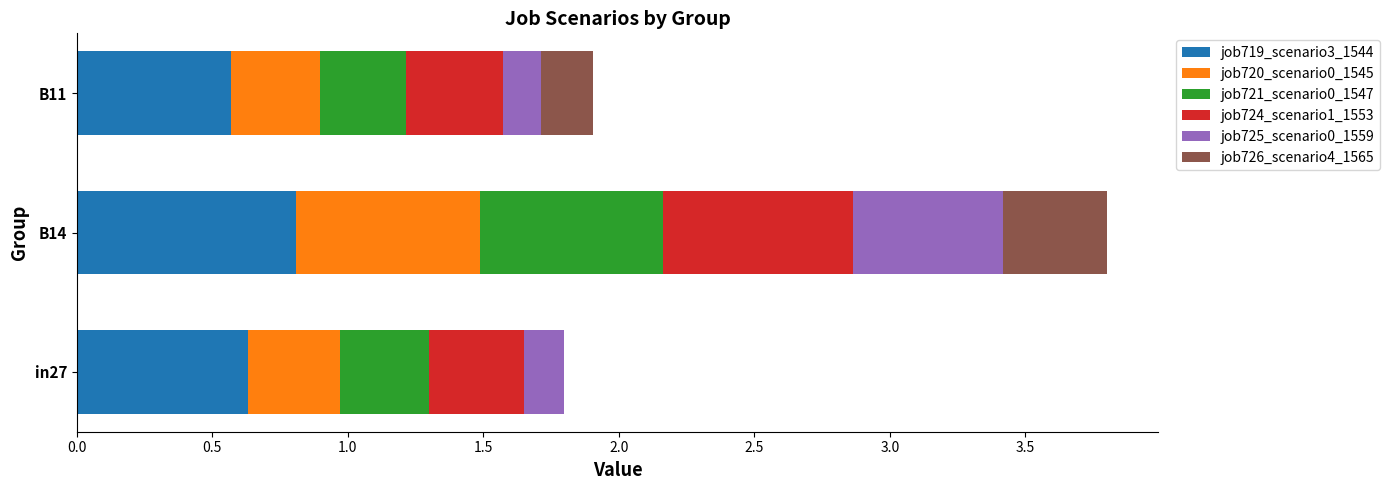

True or false: job719_scenario3_1544 has a value of 1.0 at B11.

False